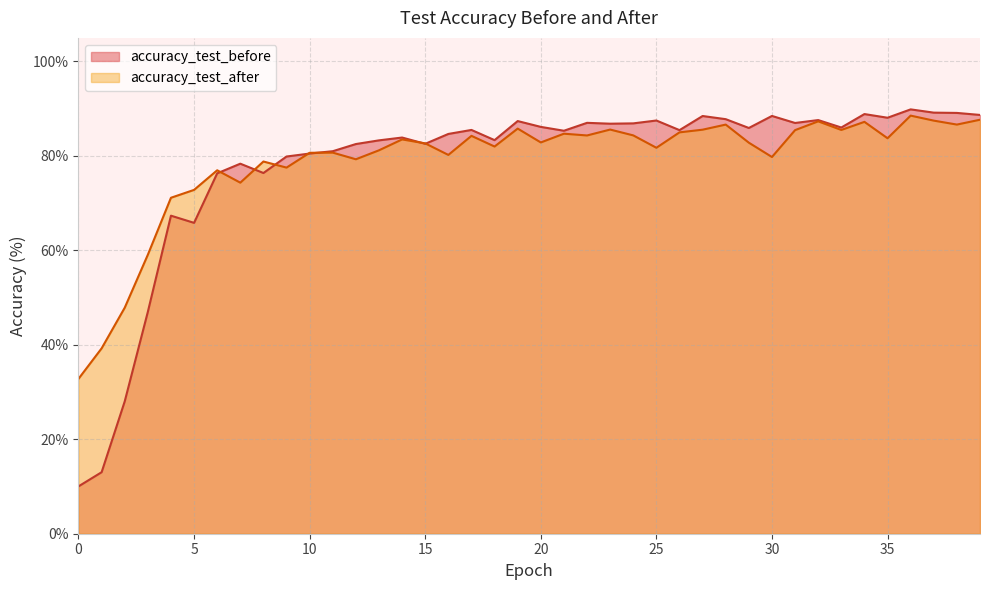

What is the value of the accuracy_test_after point at the 14th from the left?

81.2